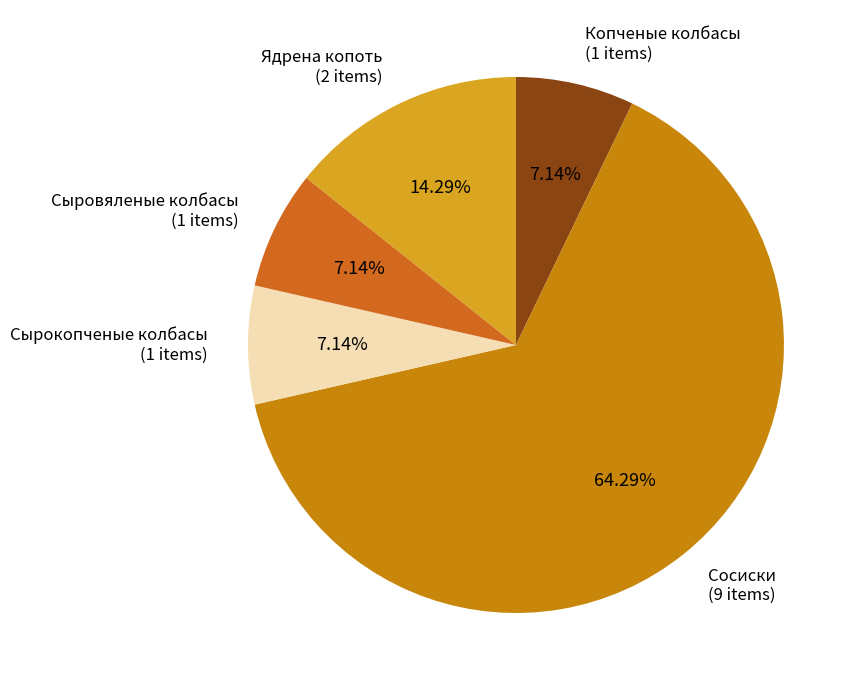

Count the number of slices in the pie.

5